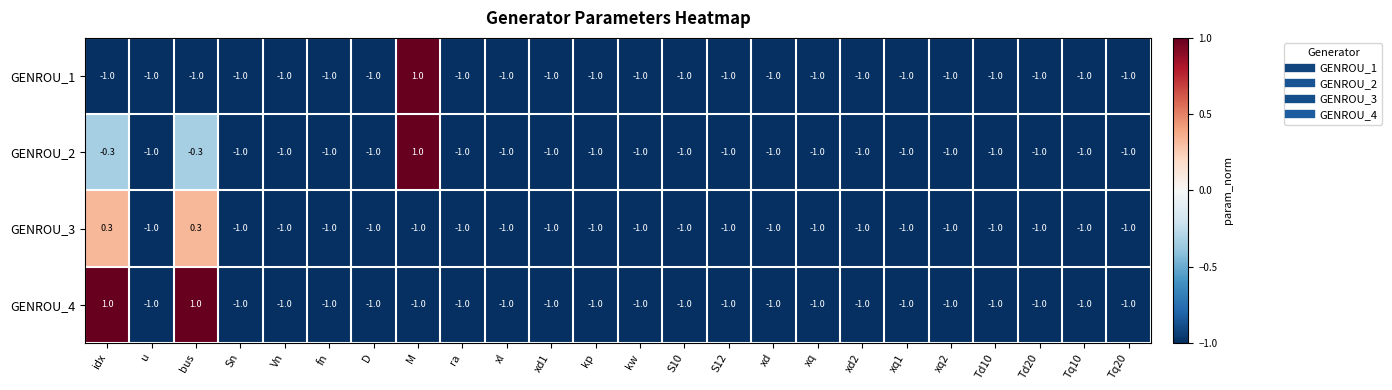

Count the number of categories in the chart.

24